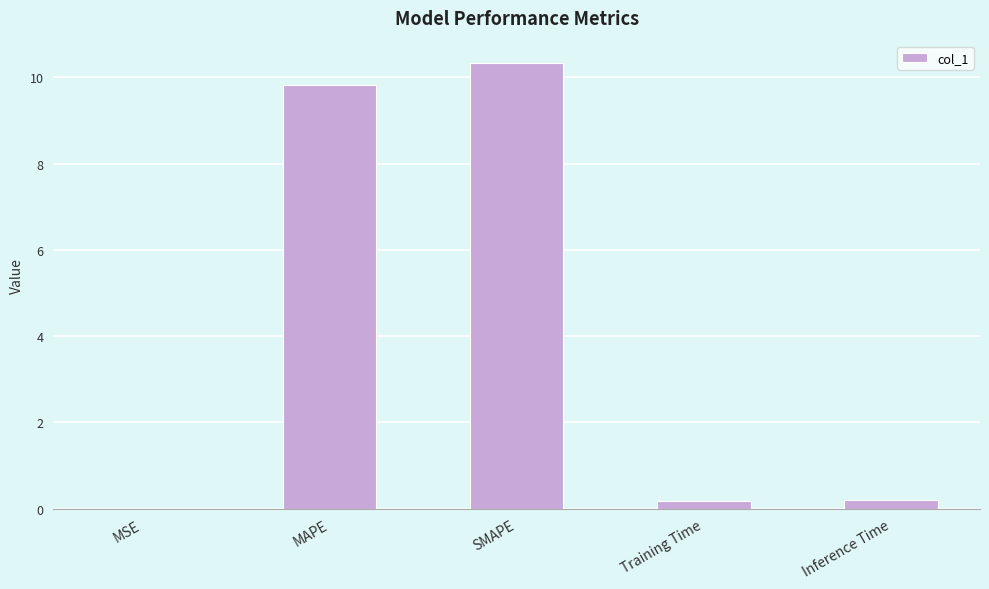

What is the difference between the values at MAPE and Training Time?

9.6